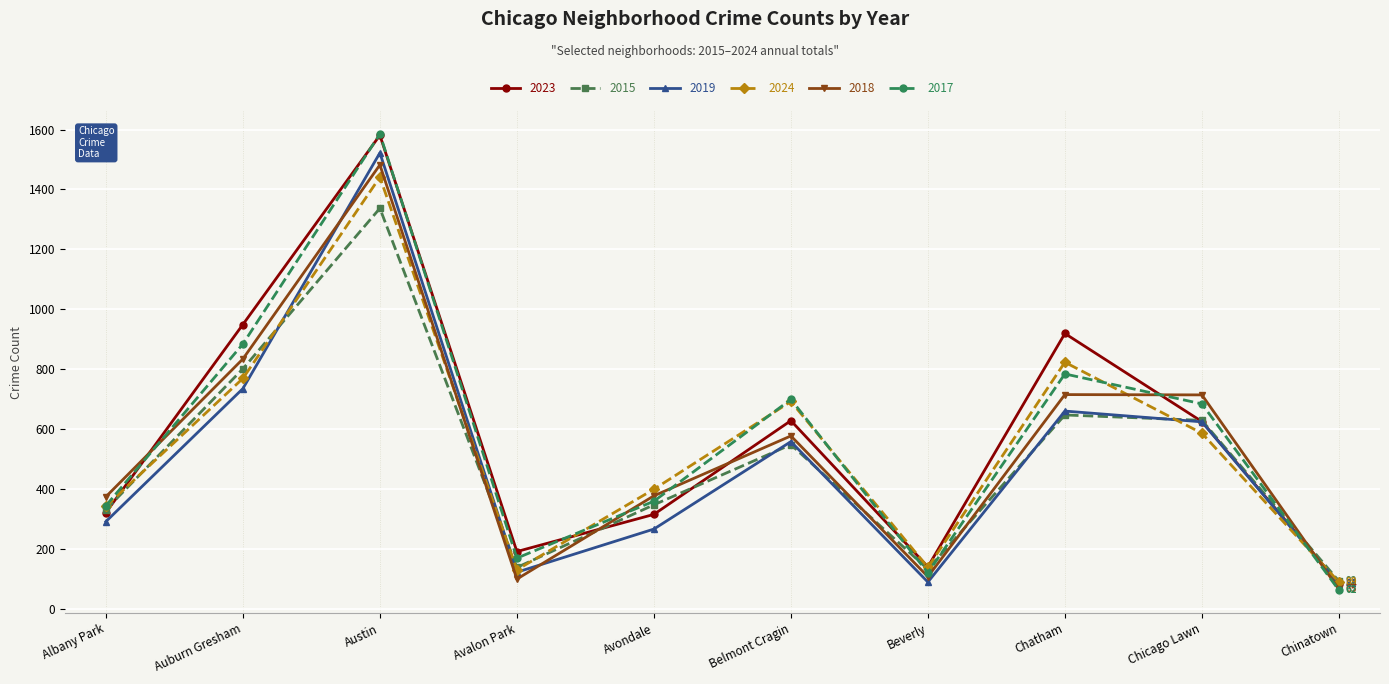

How many lines are shown in the chart?

6